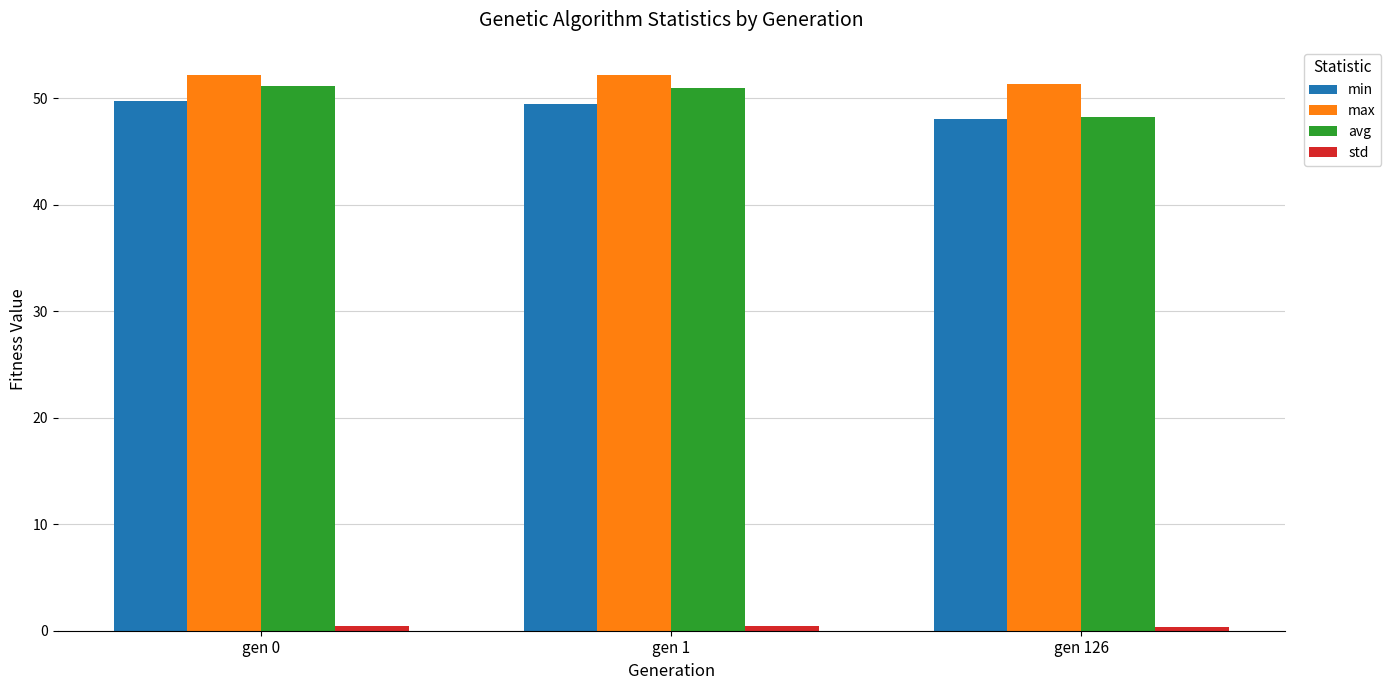

What is the average value of the min series?

49.1